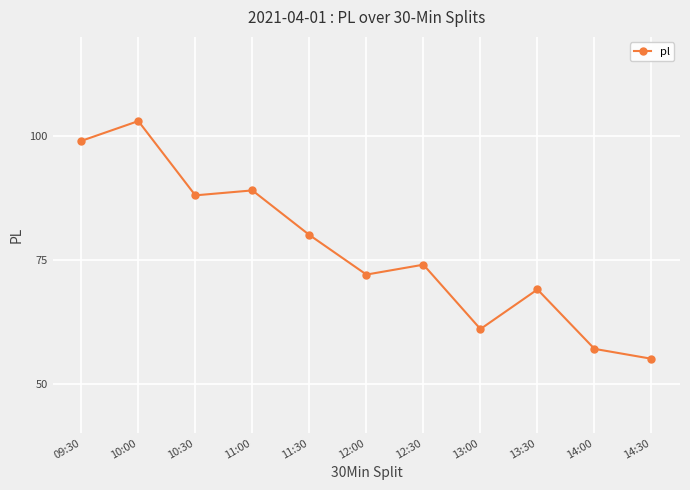

What is the change in value from 09:30 to 10:00?

+4